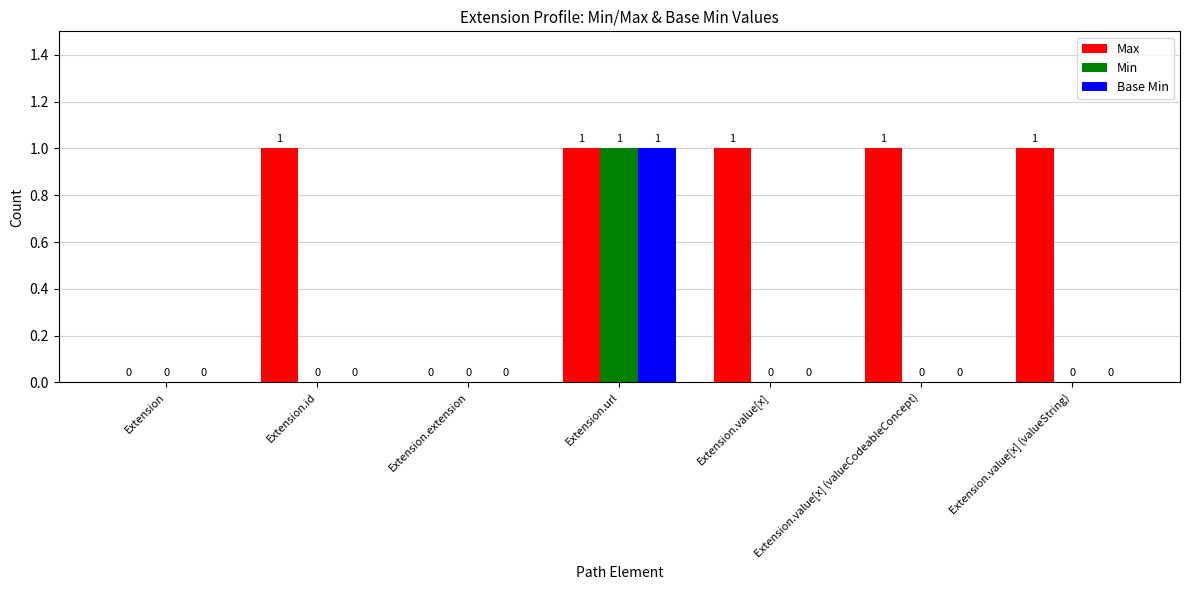

Which series has the largest total across all categories?

Max